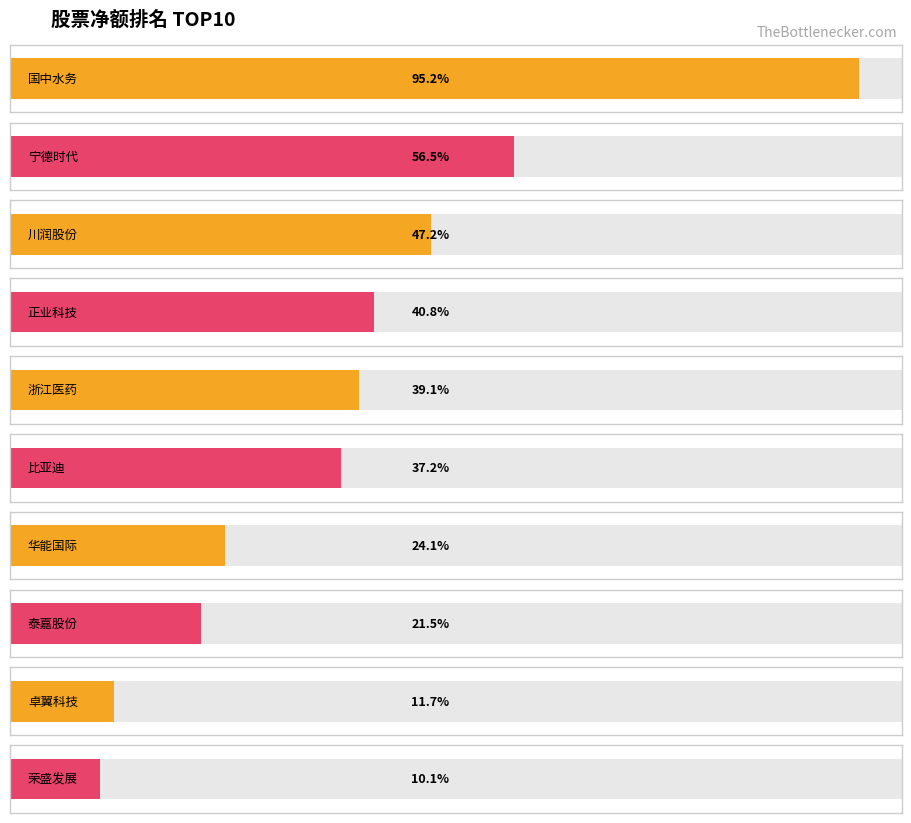

Where is 净额 nearest to the value 90707080?

宁德时代